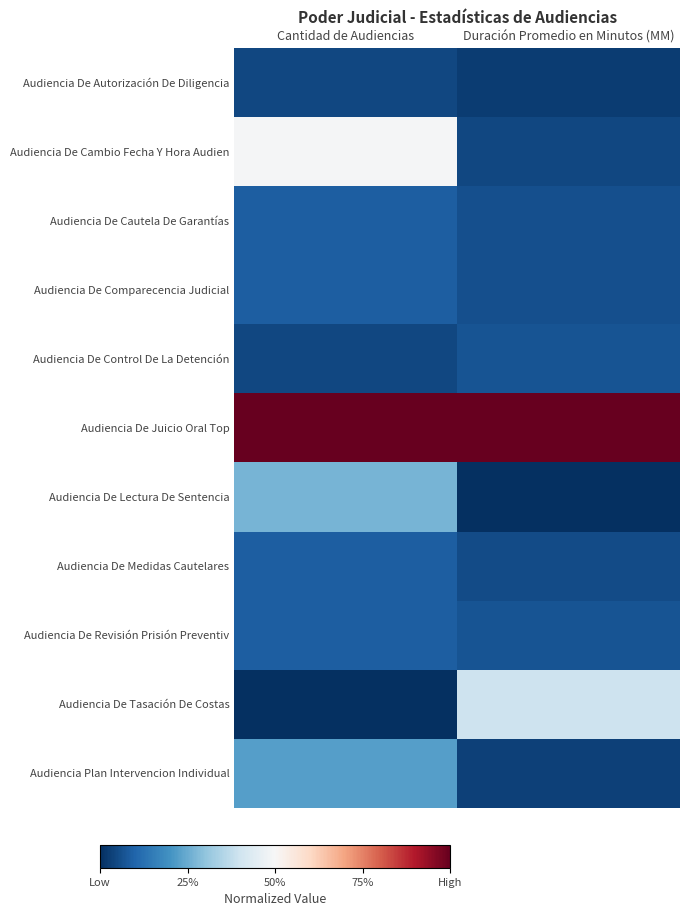

Reading left to right, extract all data points from this chart.

Audiencia De Autorización De Diligencia: Cantidad de Audiencias=0.0	Duración Promedio en Minutos (MM)=0.0
Audiencia De Cambio Fecha Y Hora Audien: Cantidad de Audiencias=0.5	Duración Promedio en Minutos (MM)=0.0
Audiencia De Cautela De Garantías: Cantidad de Audiencias=0.1	Duración Promedio en Minutos (MM)=0.1
Audiencia De Comparecencia Judicial: Cantidad de Audiencias=0.1	Duración Promedio en Minutos (MM)=0.1
Audiencia De Control De La Detención: Cantidad de Audiencias=0.0	Duración Promedio en Minutos (MM)=0.1
Audiencia De Juicio Oral Top: Cantidad de Audiencias=1.0	Duración Promedio en Minutos (MM)=1.0
Audiencia De Lectura De Sentencia: Cantidad de Audiencias=0.3	Duración Promedio en Minutos (MM)=0.0
Audiencia De Medidas Cautelares: Cantidad de Audiencias=0.1	Duración Promedio en Minutos (MM)=0.1
Audiencia De Revisión Prisión Preventiv: Cantidad de Audiencias=0.1	Duración Promedio en Minutos (MM)=0.1
Audiencia De Tasación De Costas: Cantidad de Audiencias=0.0	Duración Promedio en Minutos (MM)=0.4
Audiencia Plan Intervencion Individual: Cantidad de Audiencias=0.2	Duración Promedio en Minutos (MM)=0.0